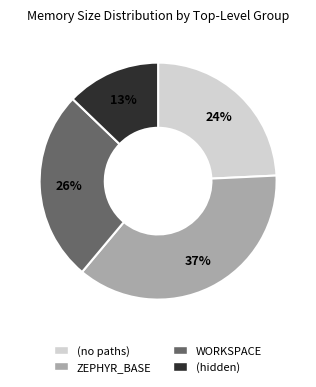

Do (no paths) and (hidden) together represent more than half of the pie?

No